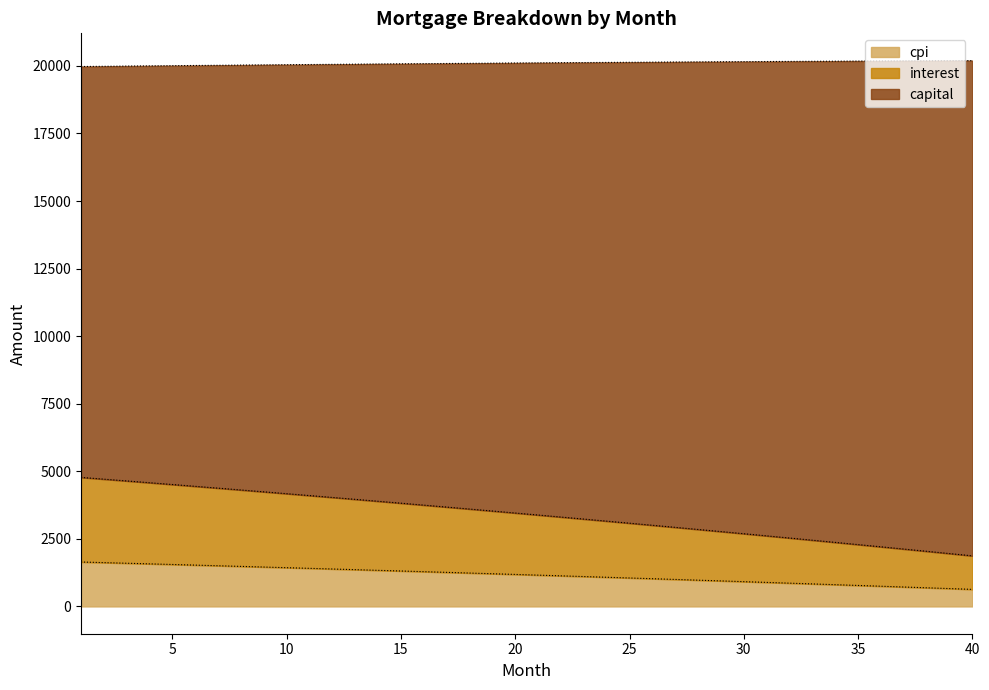

True or false: cpi has a value of 8123.3 at 14.

False